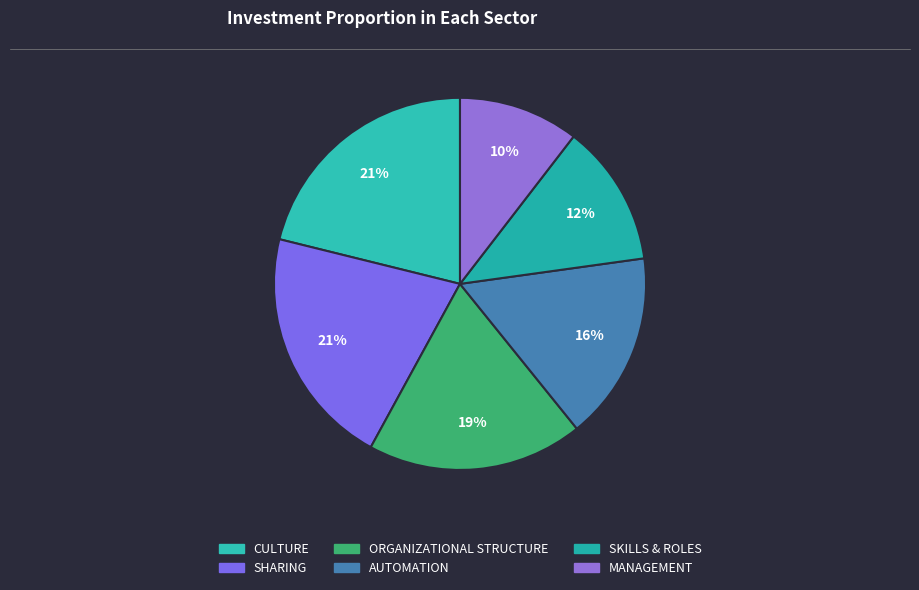

How many slices are in this pie chart?

6